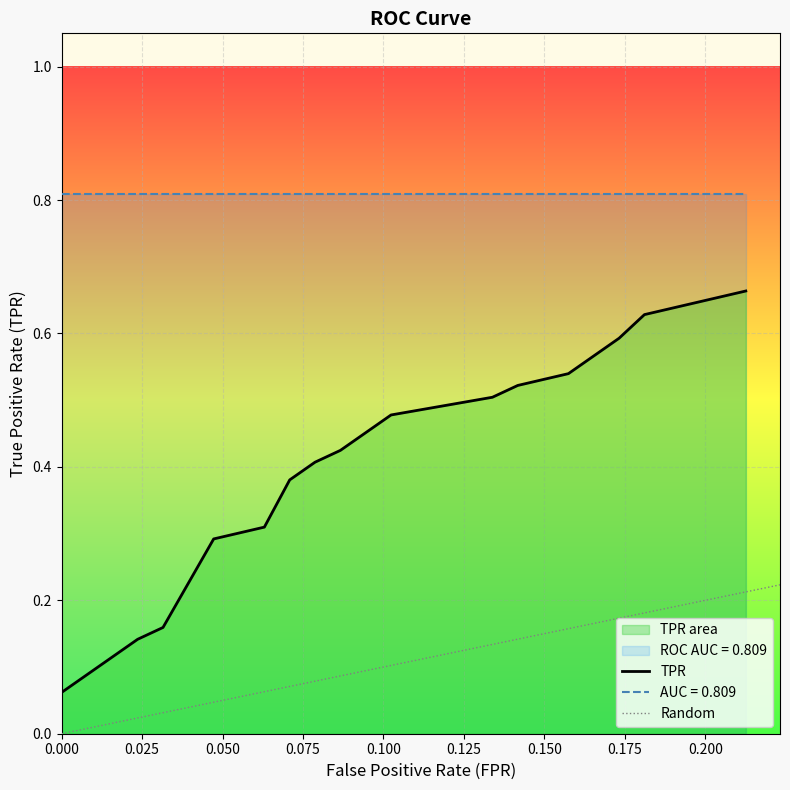

True or false: AUC = 0.809 and TPR cross at least once.

False